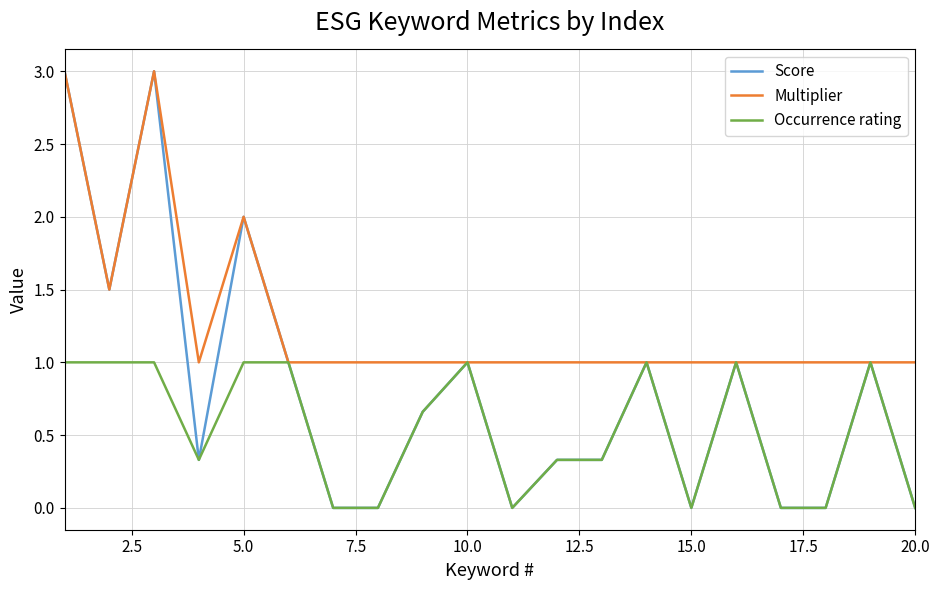

Which series has the largest range (max minus min)?

Score